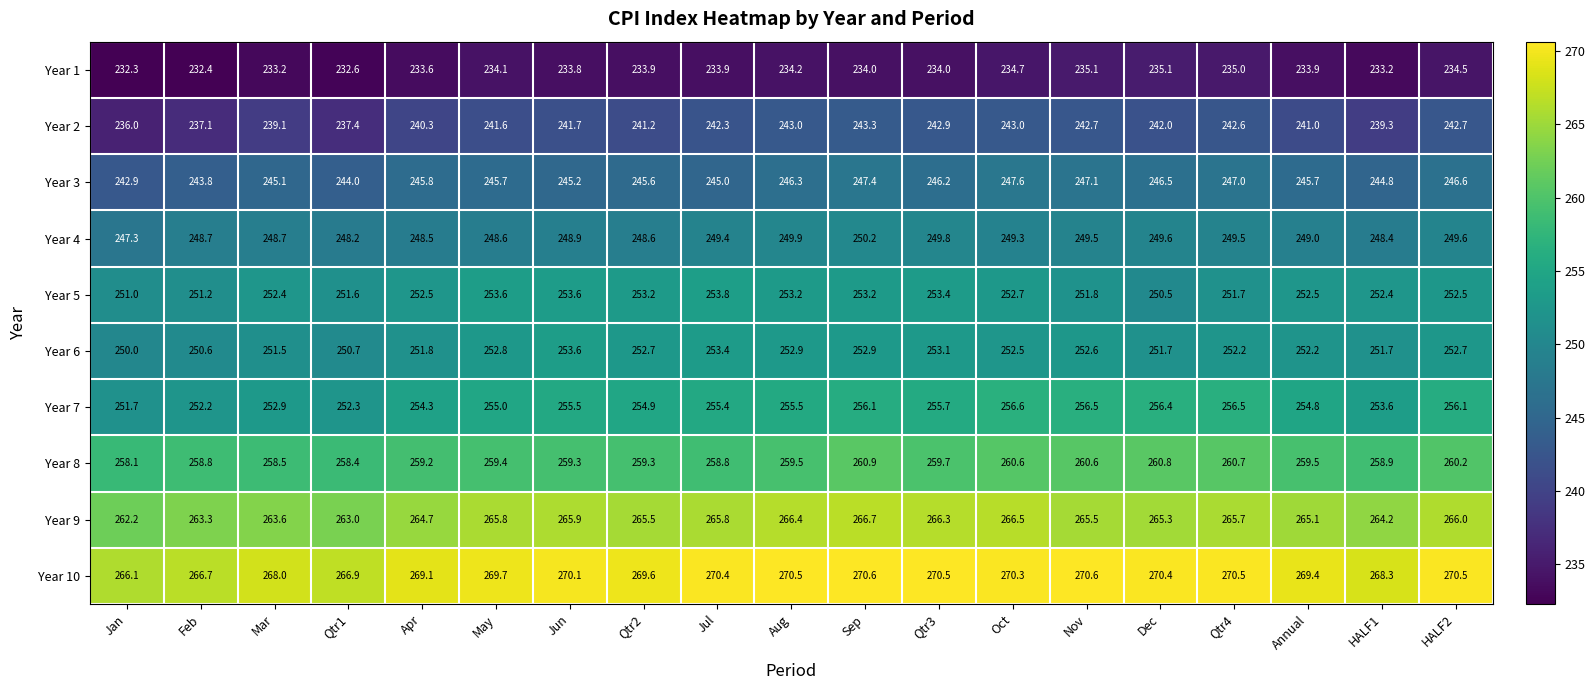

True or false: Year 7 has a value of 252.2 at Feb.

True